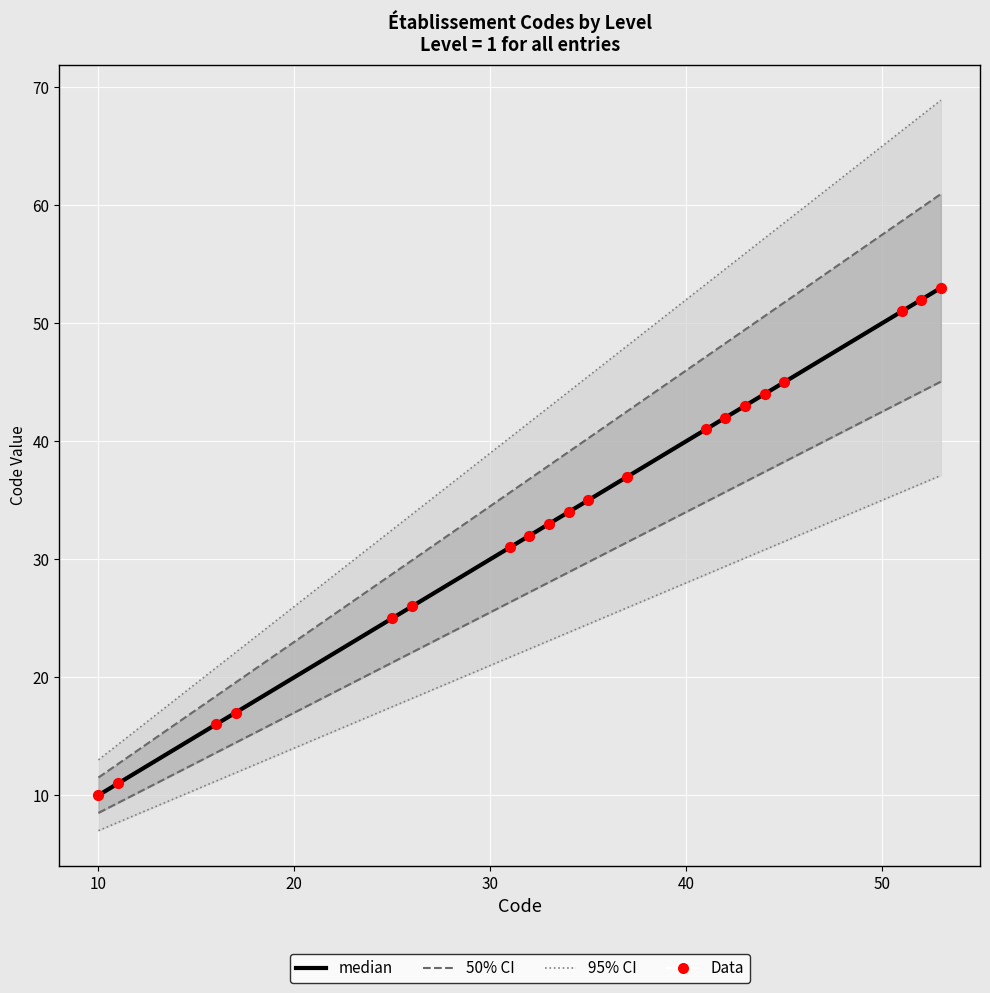

Which series contains the highest Y value?

95% CI